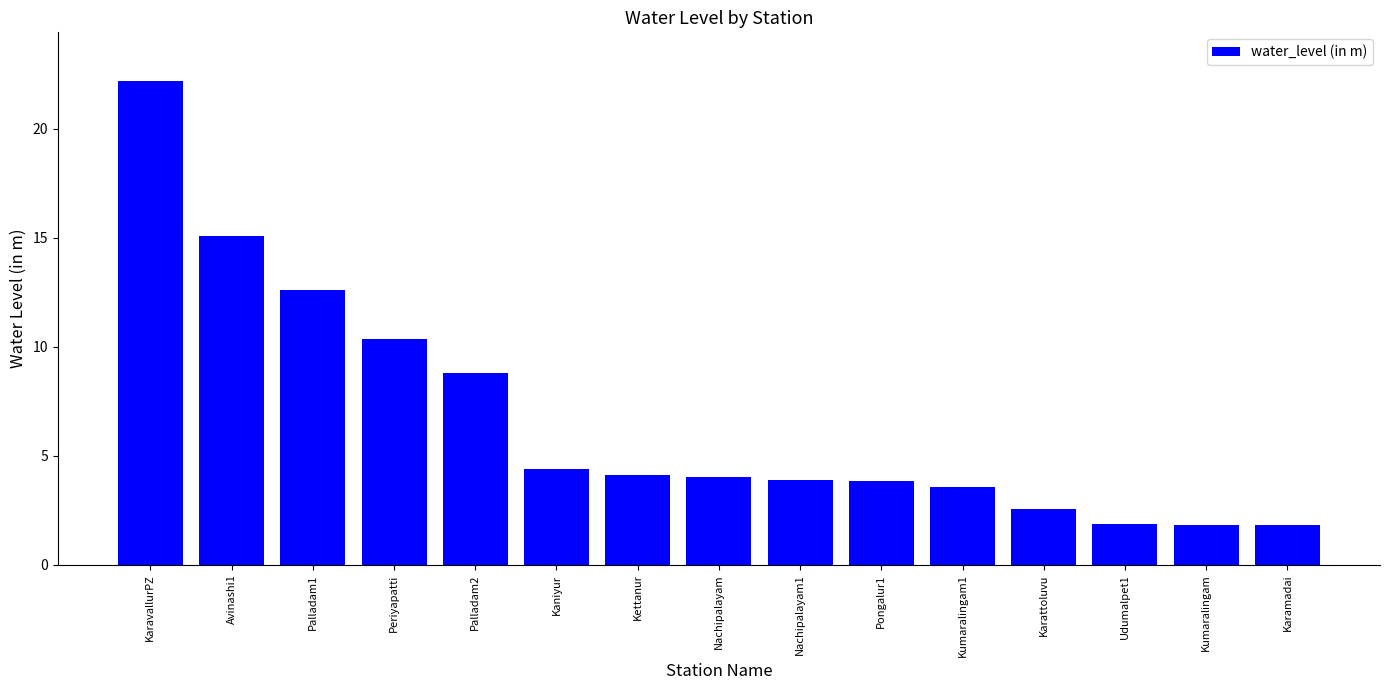

What is the maximum value shown in the chart?

22.2